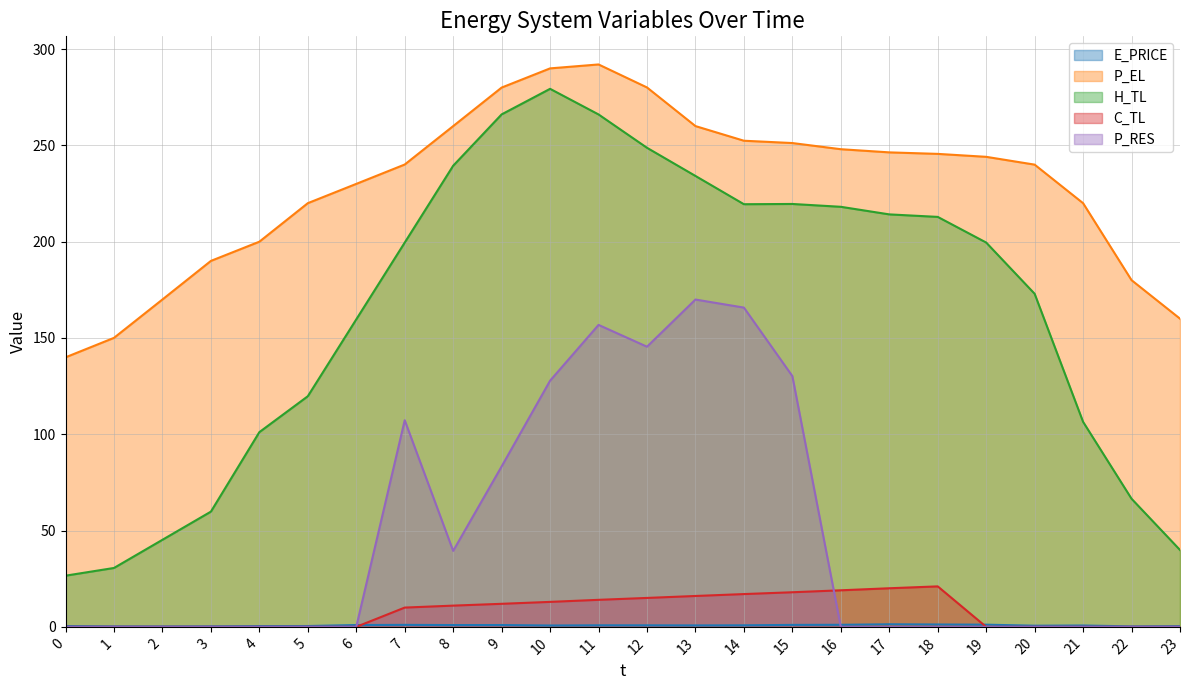

What is the total value across all series at 14?

655.4